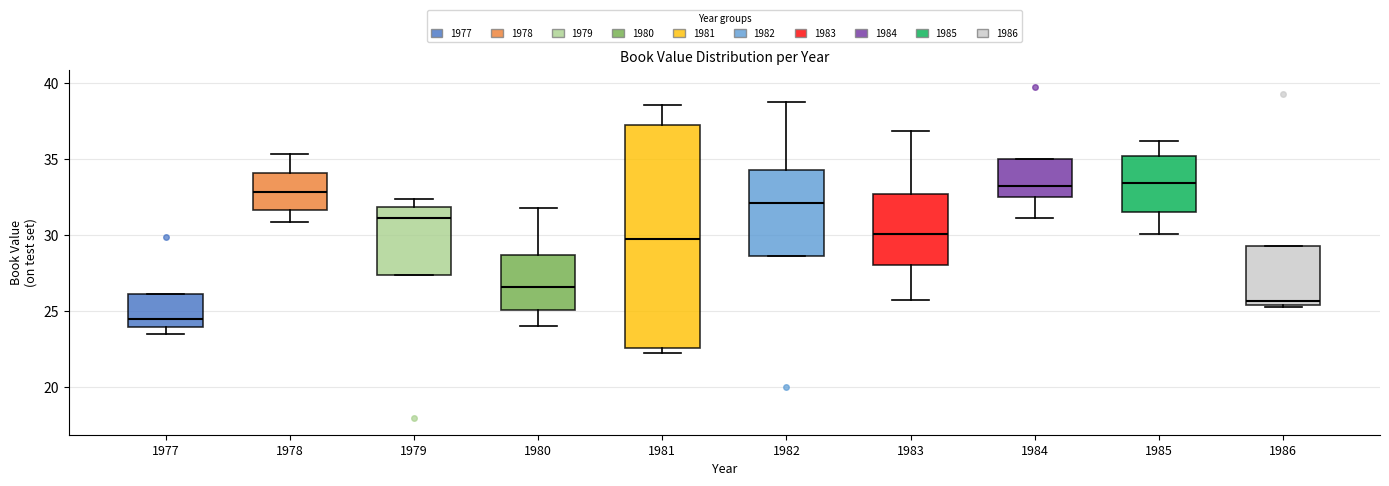

Where is the lower edge of the box at x = 1980 on the y-axis? The values are not printed on the chart, so give them approximately, as read against the axis.

25.0